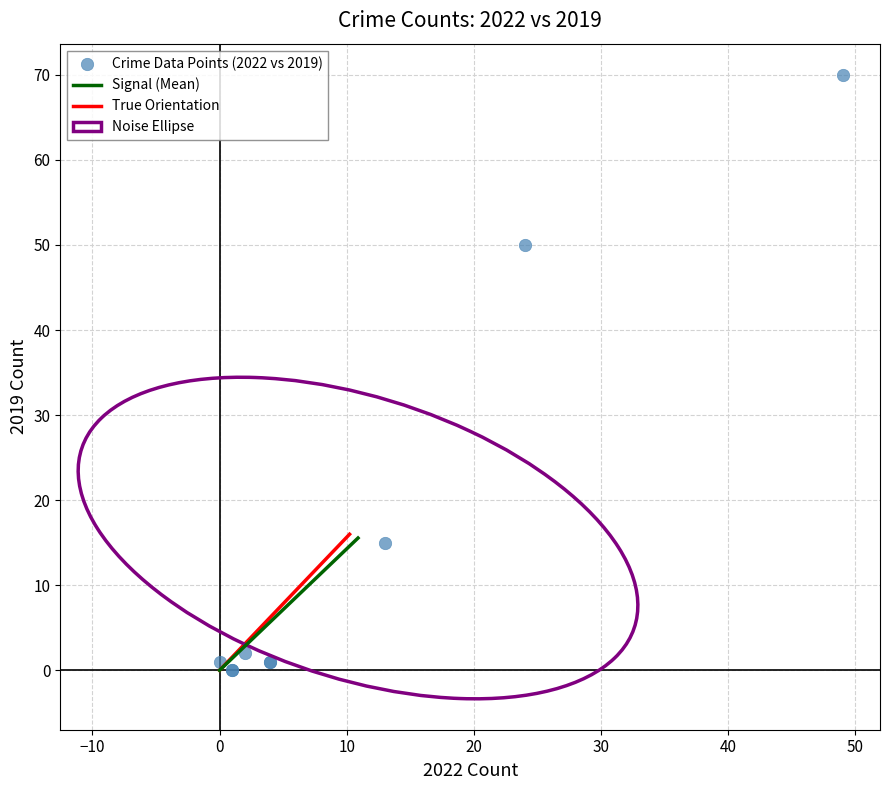

What Y value in the scatter plot is closest to 35?

50